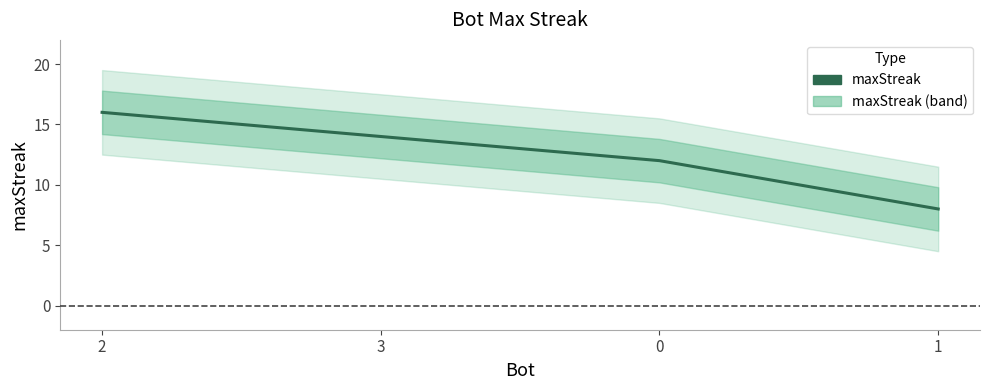

Reading left to right, transcribe all the data shown in this chart.

2=16	3=14	0=12	1=8